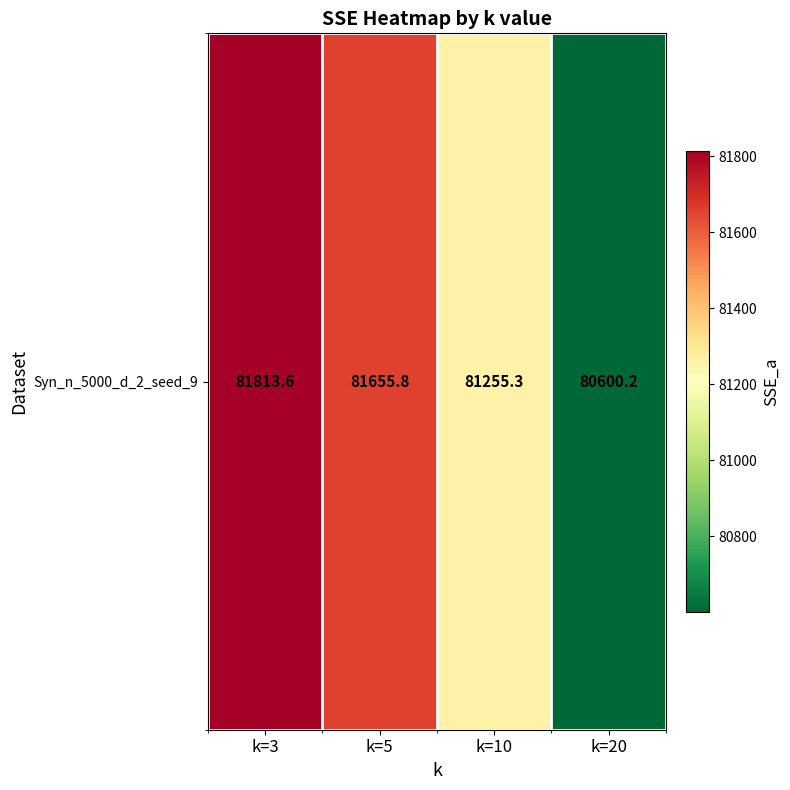

What is the ratio of the value at k=5 to the value at k=10?

1.0